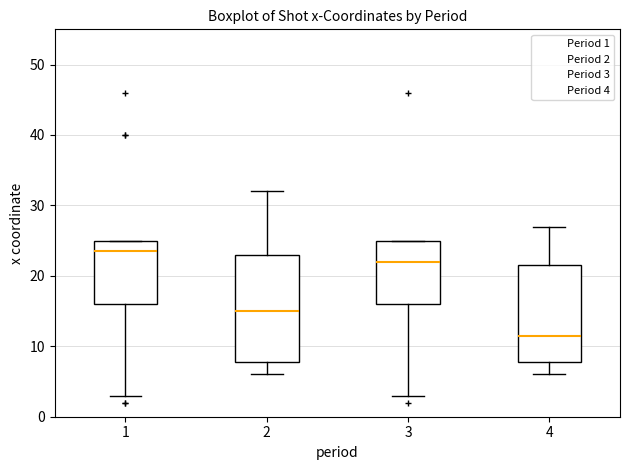

Where does the median line of the box at x = 1 sit on the y-axis? The values are not printed on the chart, so give them approximately, as read against the axis.

24